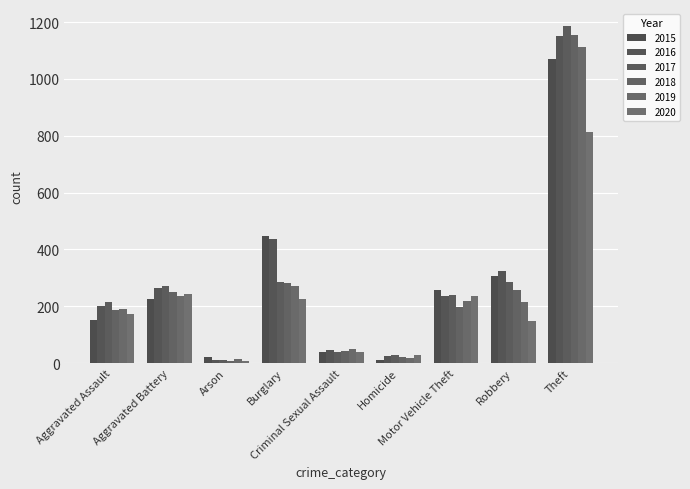

How many bars are there in each group?

6